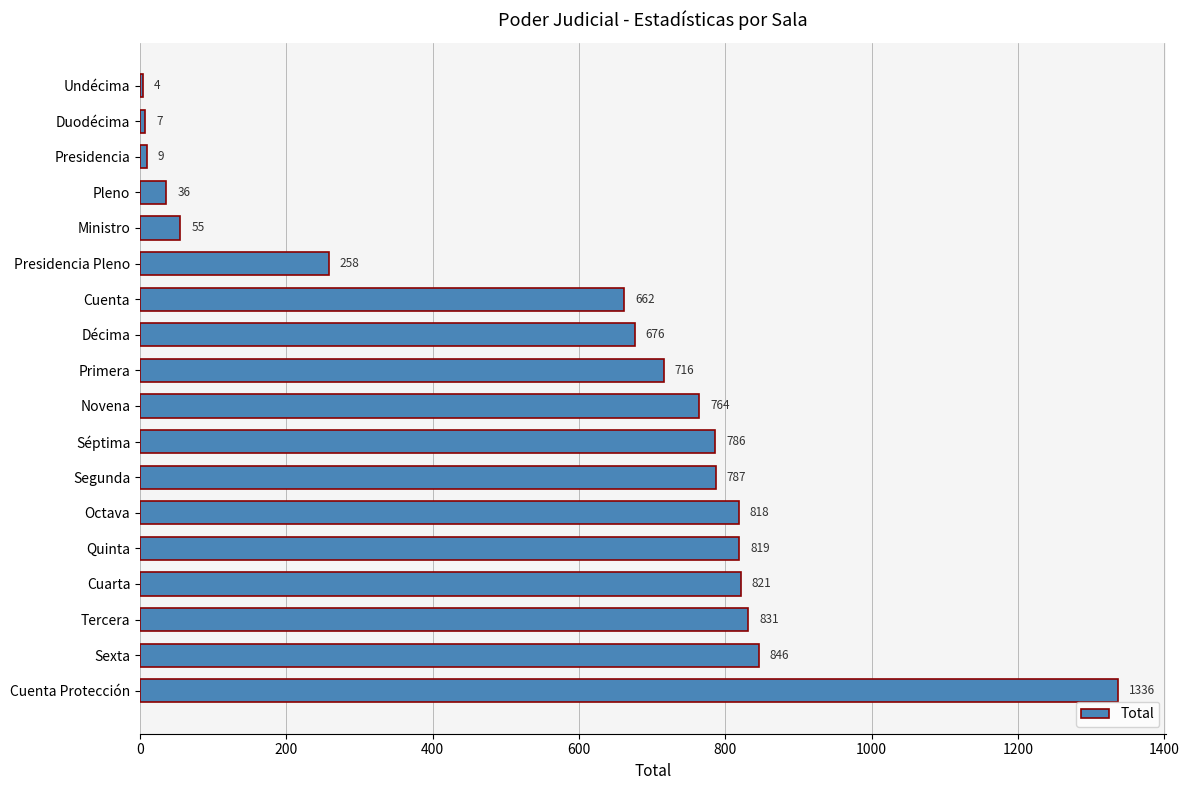

How many data points does each series have?

18